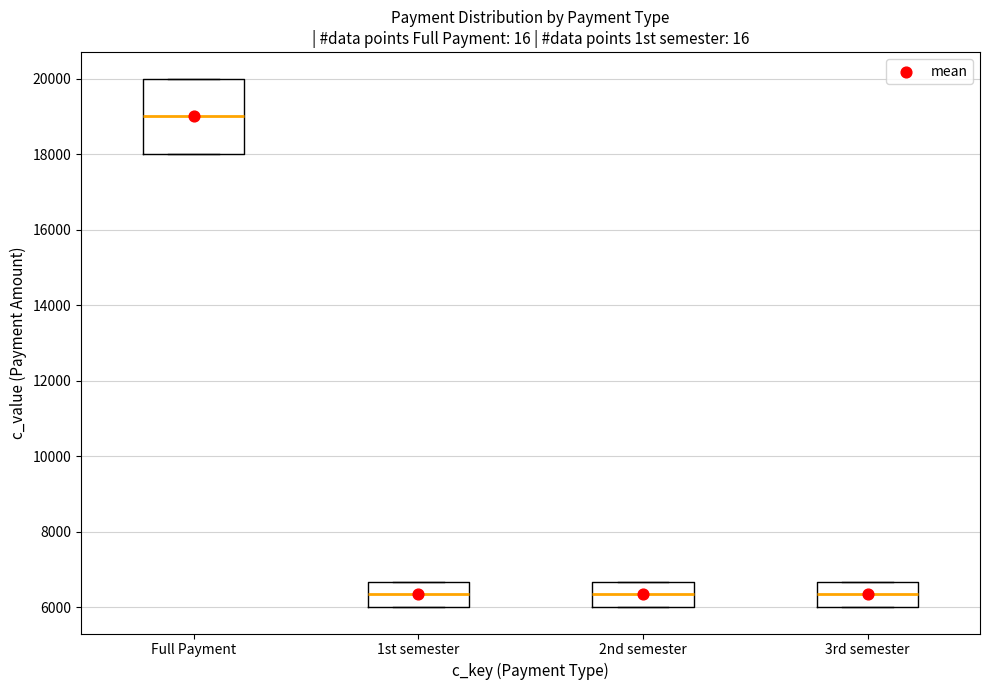

Where is the upper edge of the box for 3rd semester on the y-axis? The values are not printed on the chart, so give them approximately, as read against the axis.

6600